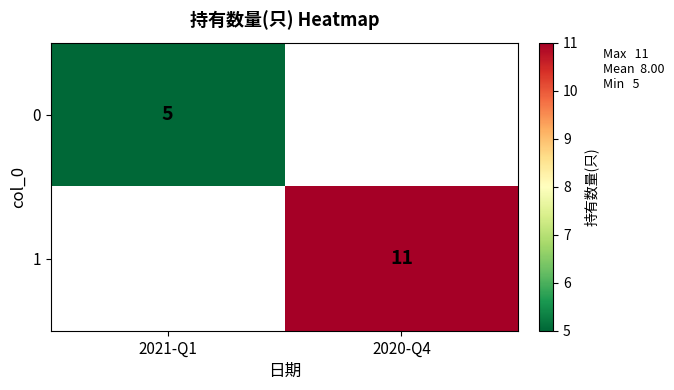

The 1 series shows 18 at 2020-Q4. True or false?

False